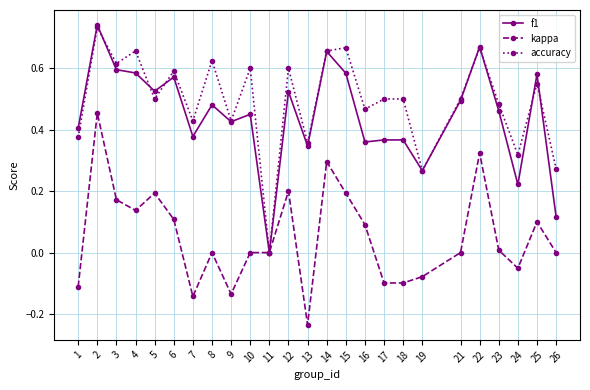

True or false: kappa has more than 2 interior local peaks.

True